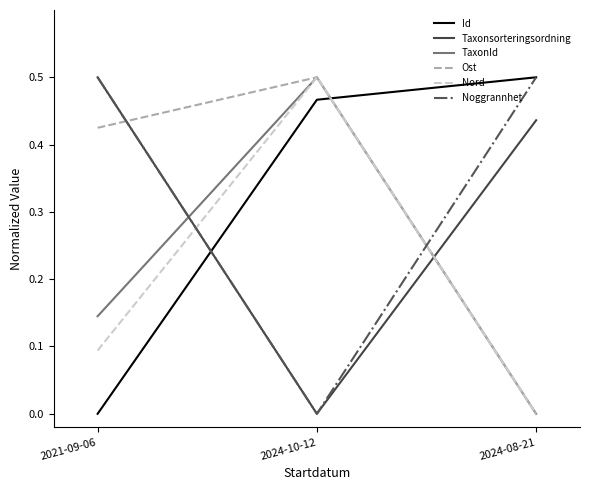

What is the average value of the Id series?

0.3